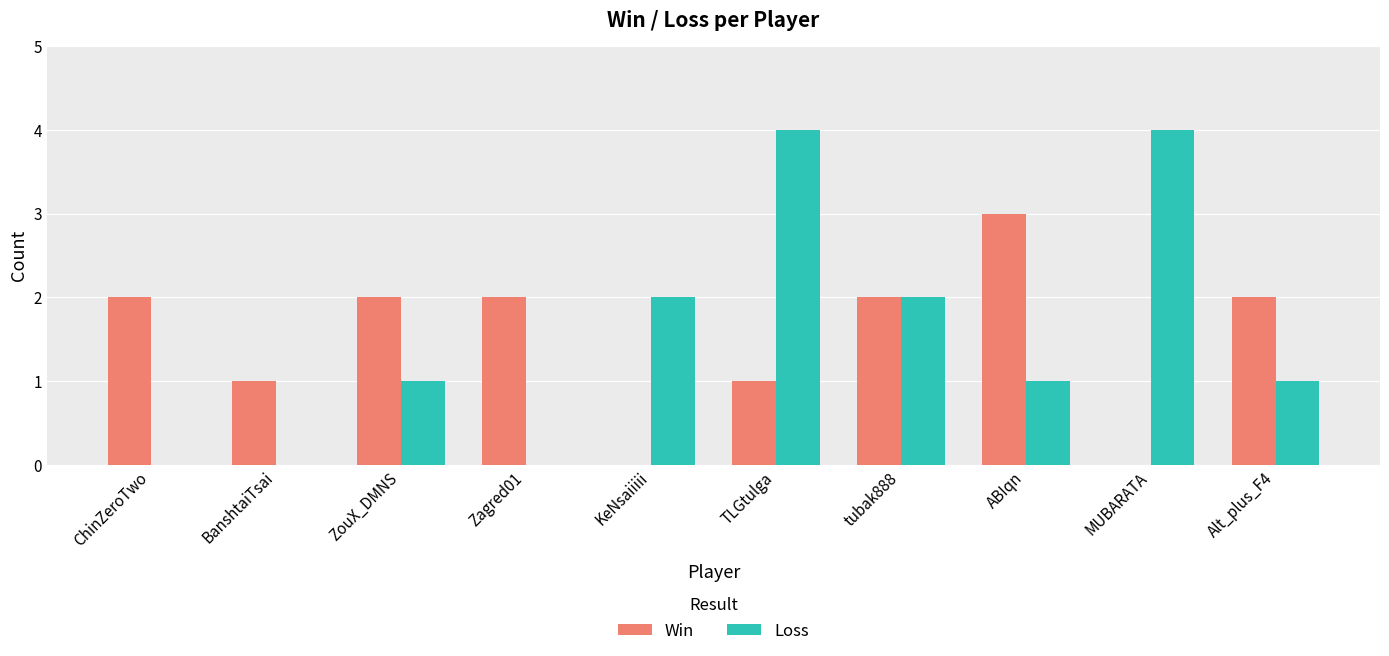

What is the spread (max minus min) of values at MUBARATA?

4